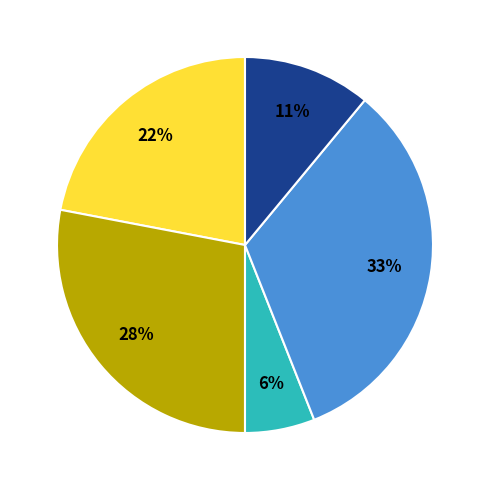

To the nearest percent, what is the difference between the largest and smallest slice percentages?

27%